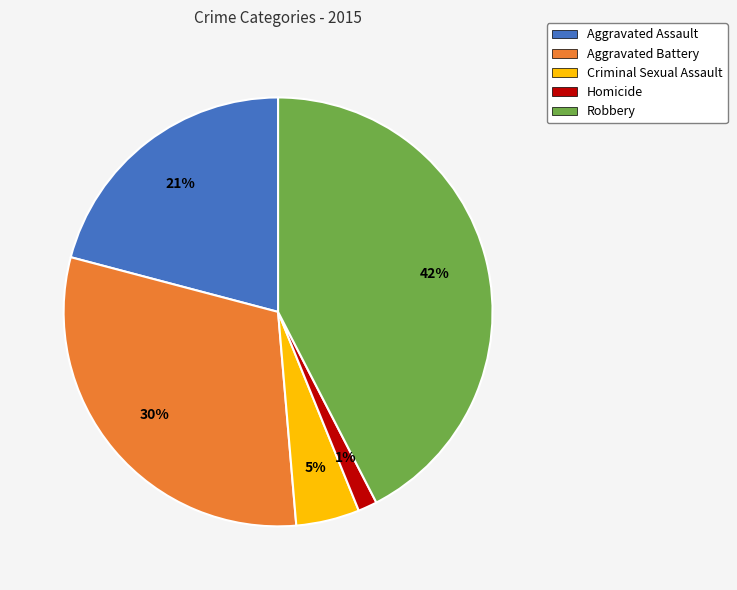

True or false: Aggravated Battery accounts for 20% of the total.

False